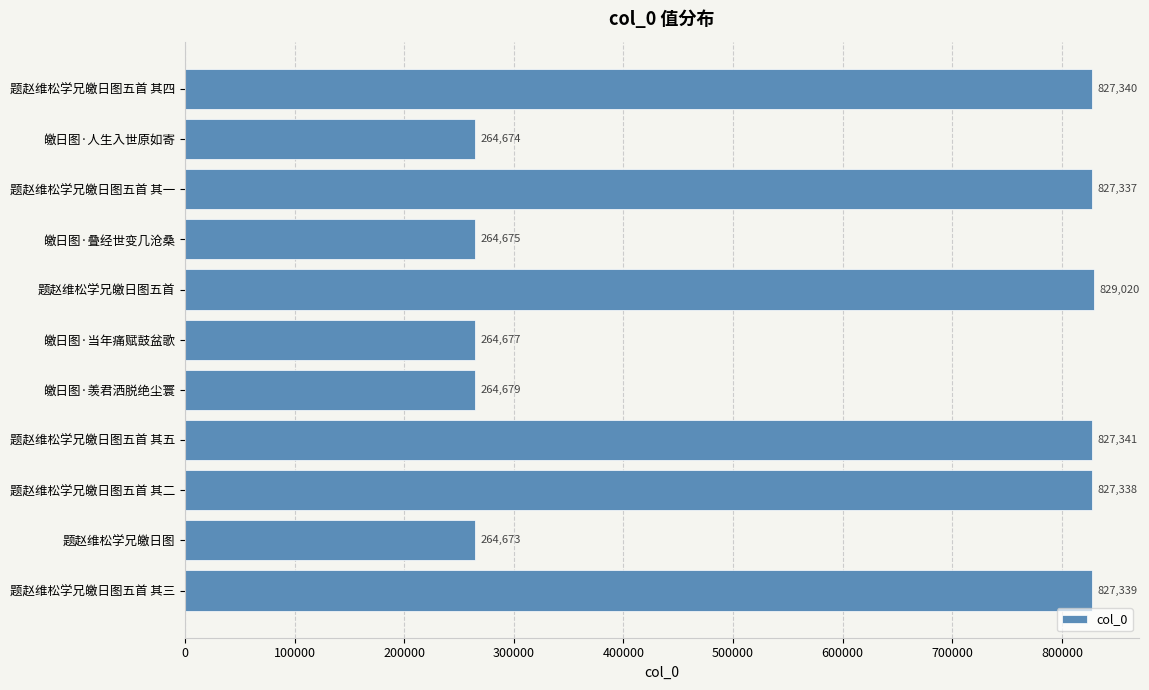

The chart shows a value of 264679 at 皦日图·羡君洒脱绝尘寰. True or false?

True